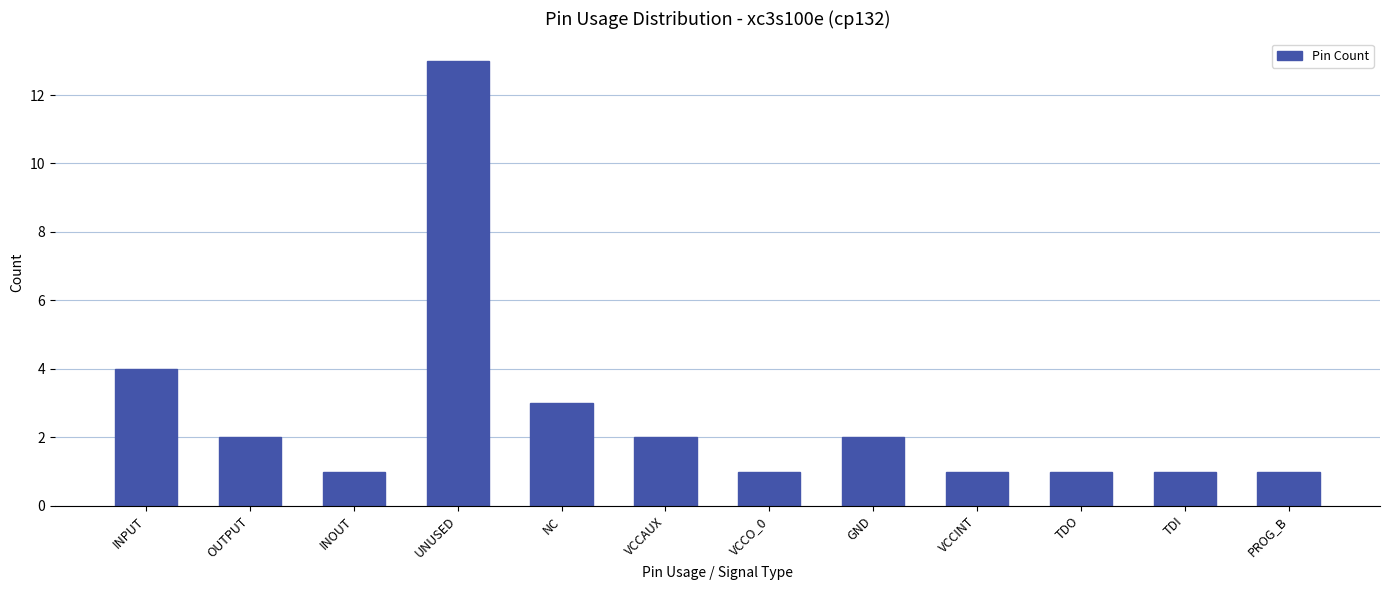

Where does the data first go above 2?

INPUT